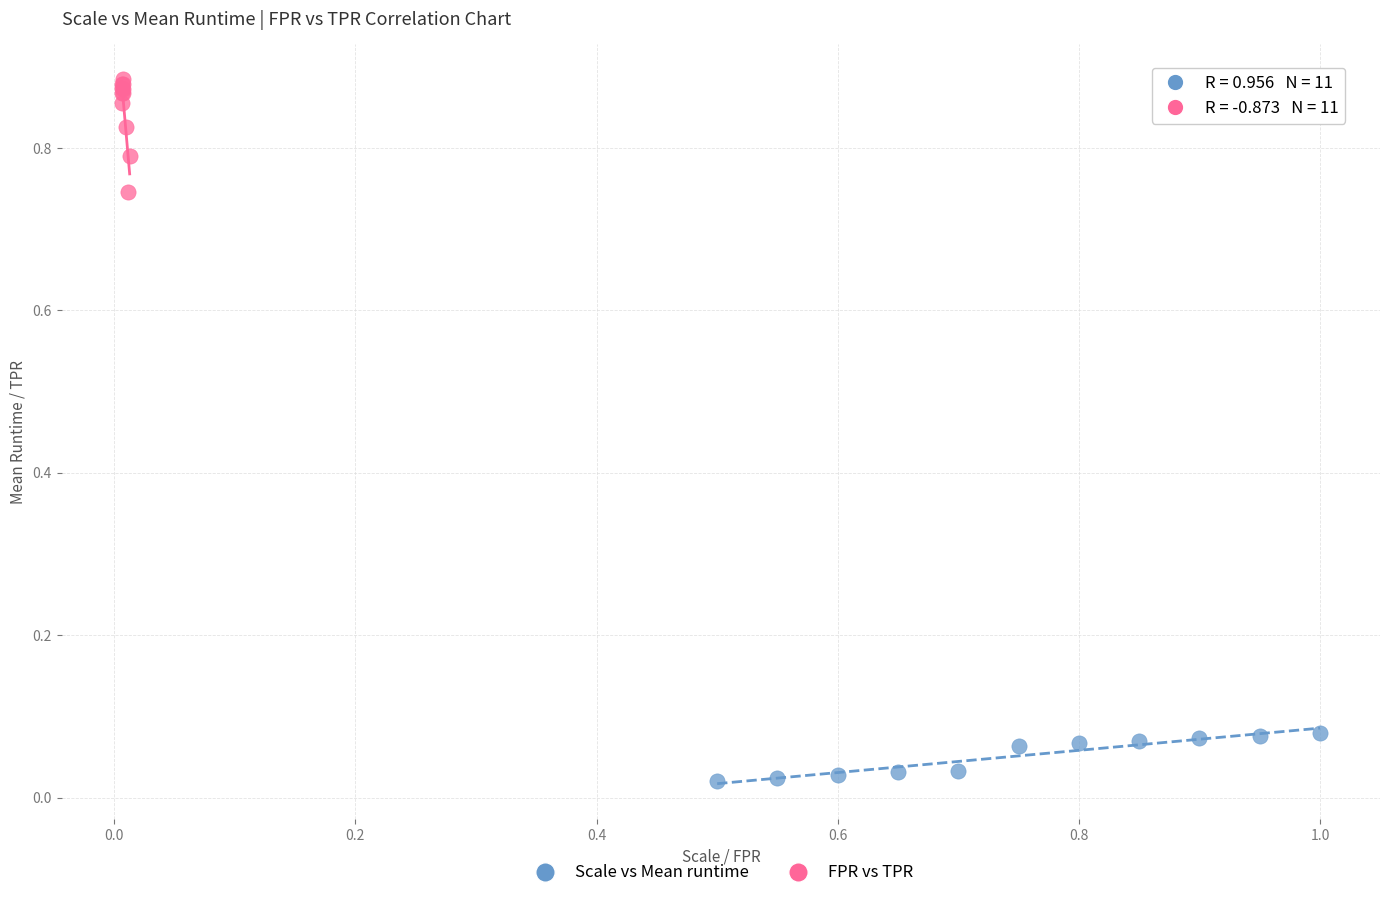

Which series has the largest Y range (max minus min)?

FPR vs TPR